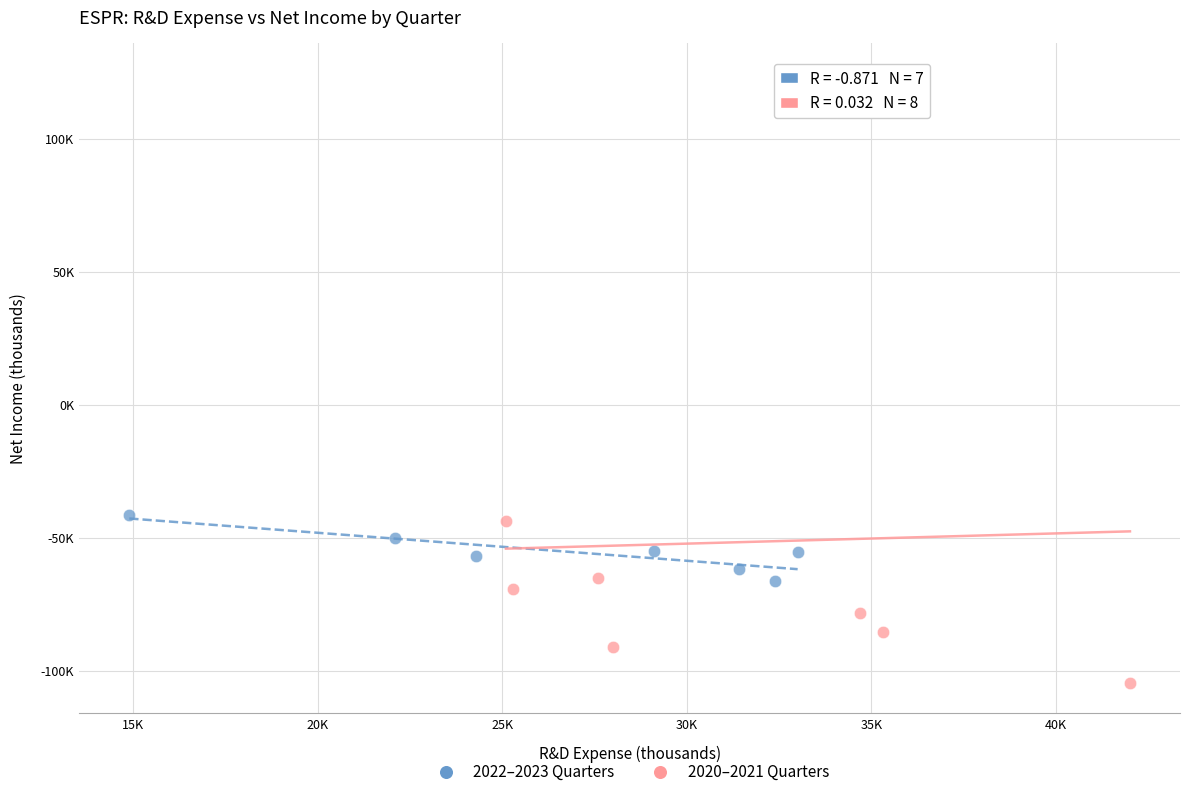

What are all the series names shown in the legend?

2022–2023 Quarters, 2020–2021 Quarters